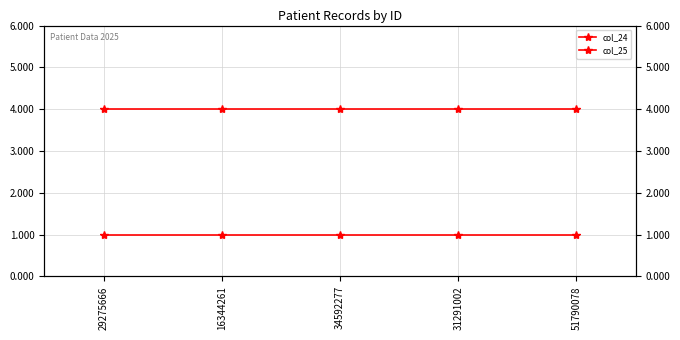

What are all the series names shown in the legend?

col_24, col_25